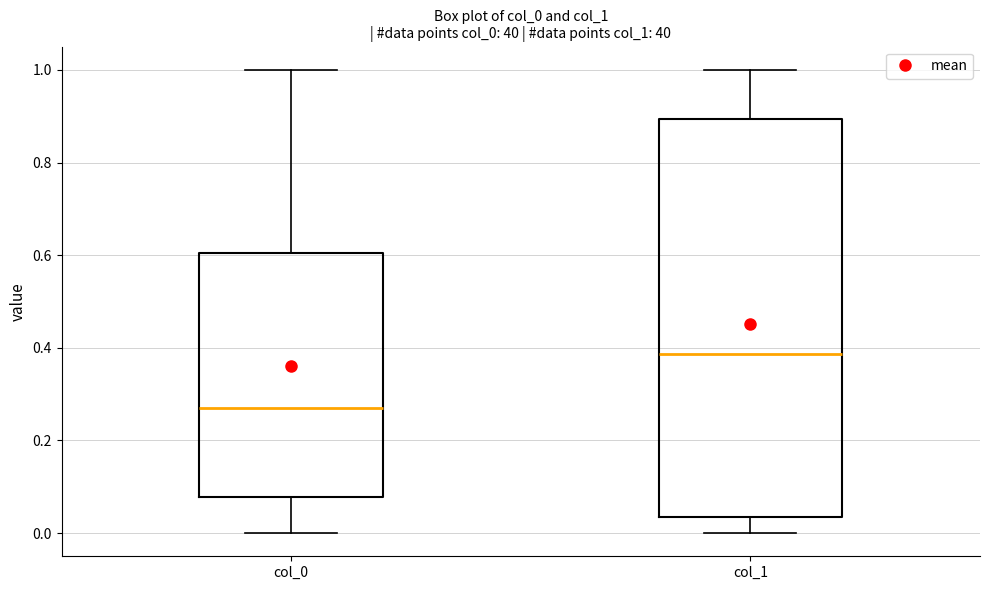

Reading left to right, transcribe this box plot: for each box, give where its median line is, the range the box spans, and where its two whiskers end, as read against the y-axis. The values are not printed on the chart, so give them approximately, as read against the axis.

col_0: median 0.28, box 0.08 to 0.60, whiskers 0.00 to 1.00
col_1: median 0.38, box 0.04 to 0.90, whiskers 0.00 to 1.00